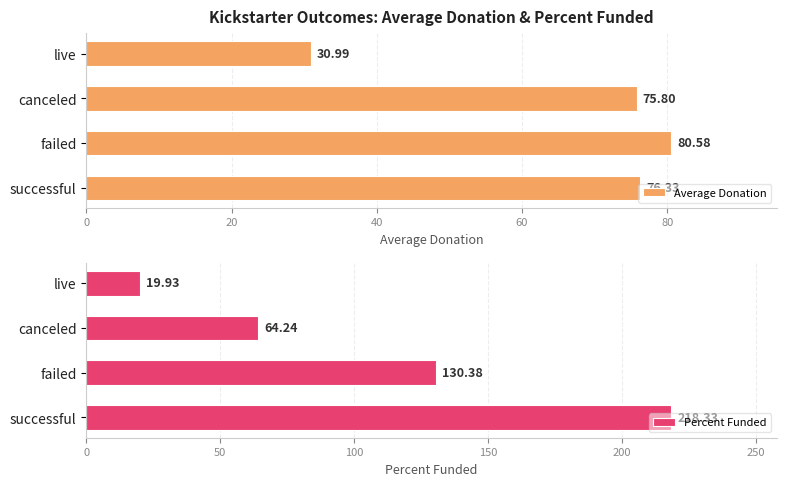

Which series has the widest spread of values?

Percent Funded